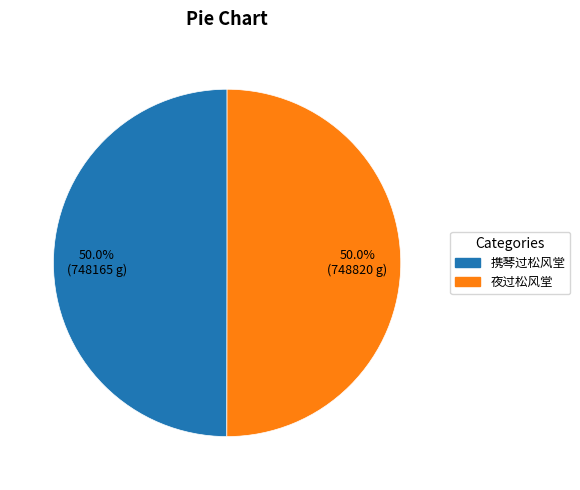

How many slices are in this pie chart?

2